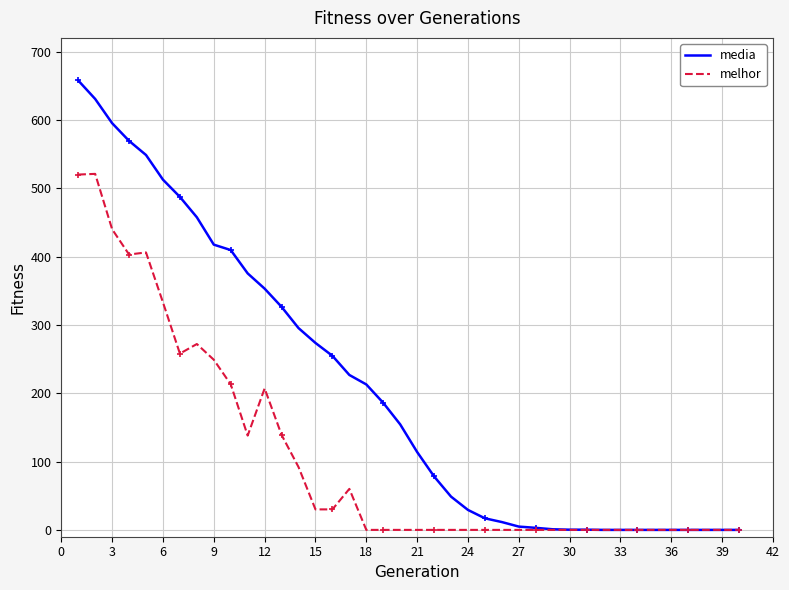

What is the difference between the maximum and minimum values in the media series?

657.7